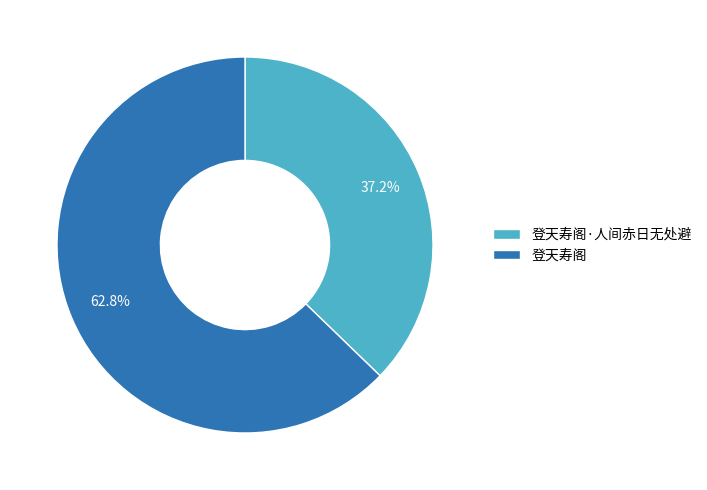

Is it true that 登天寿阁·人间赤日无处避 is 37% of the pie?

True